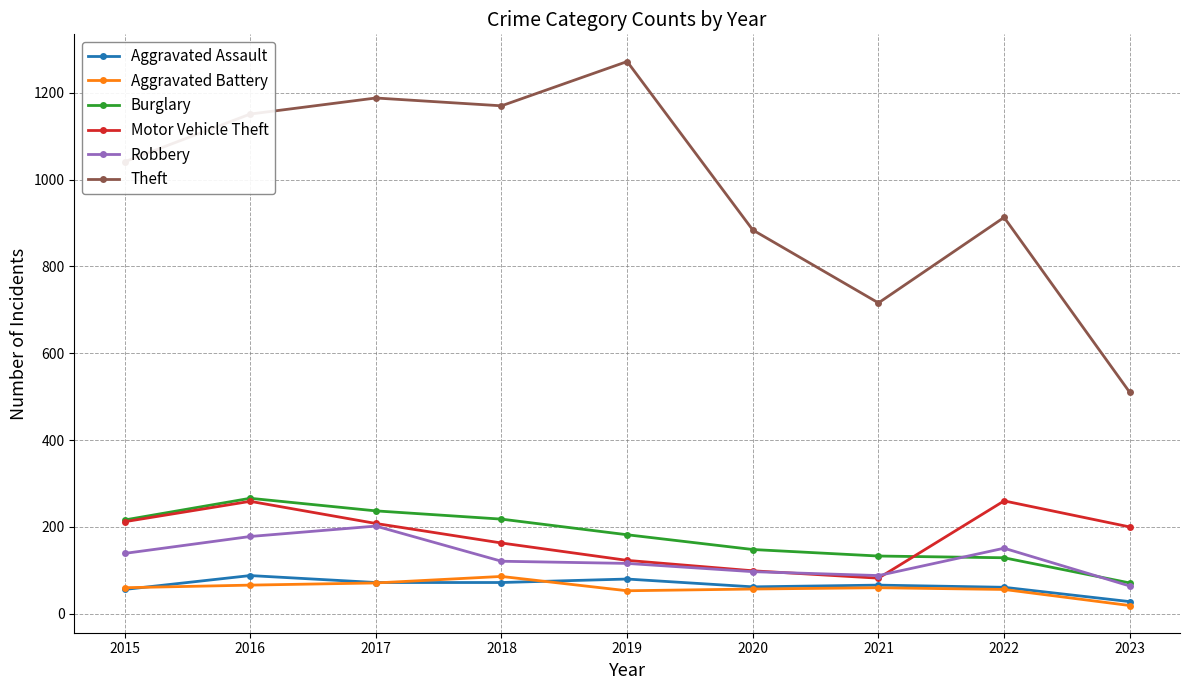

What is the average value of the Aggravated Assault series?

65